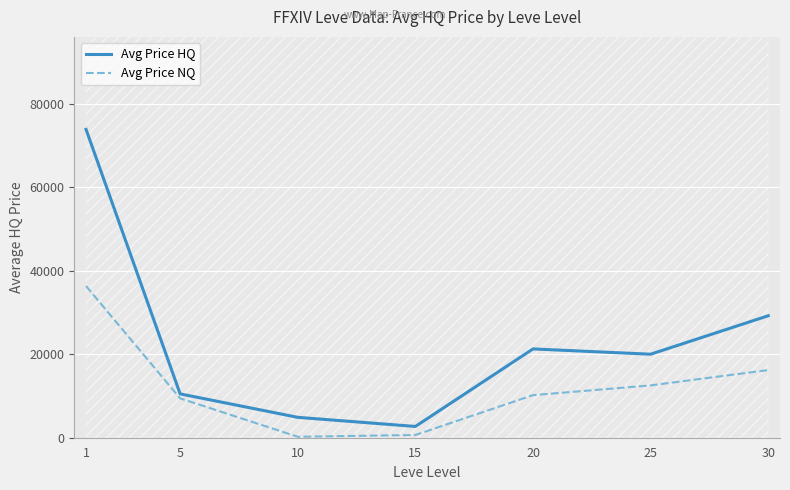

Which series has the widest spread of values?

Avg Price HQ